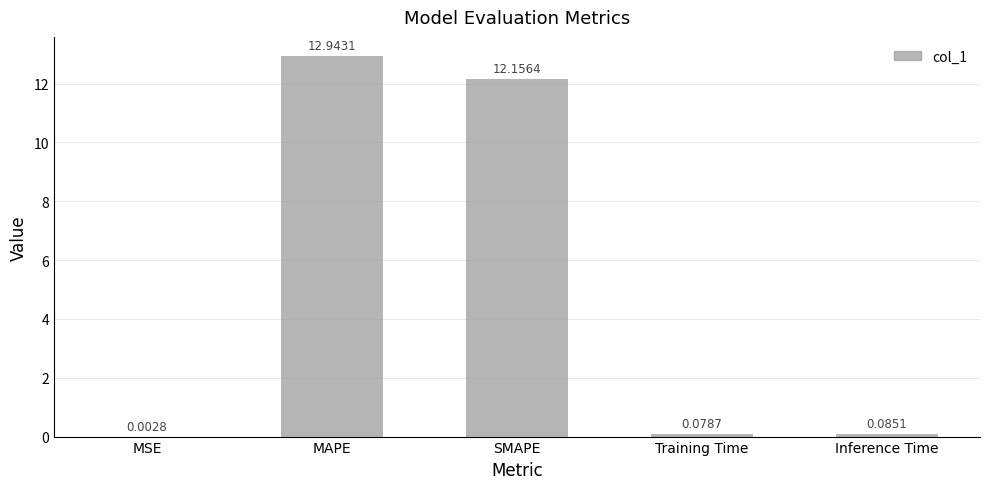

At which category does the chart reach its peak across all series?

MAPE